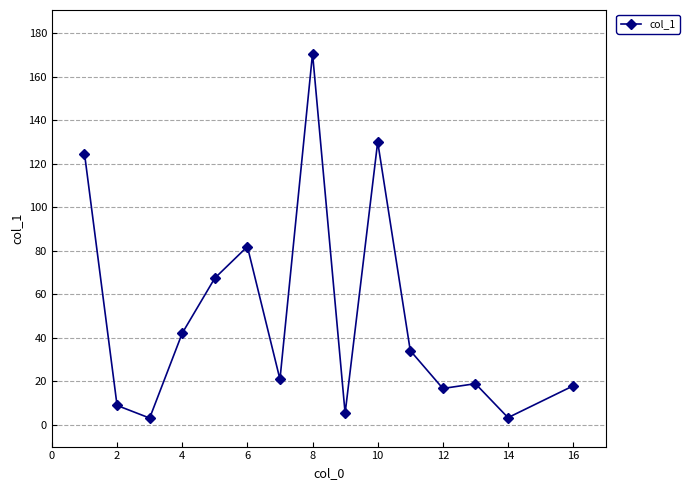

True or false: the data has more than 0 interior local peaks.

True